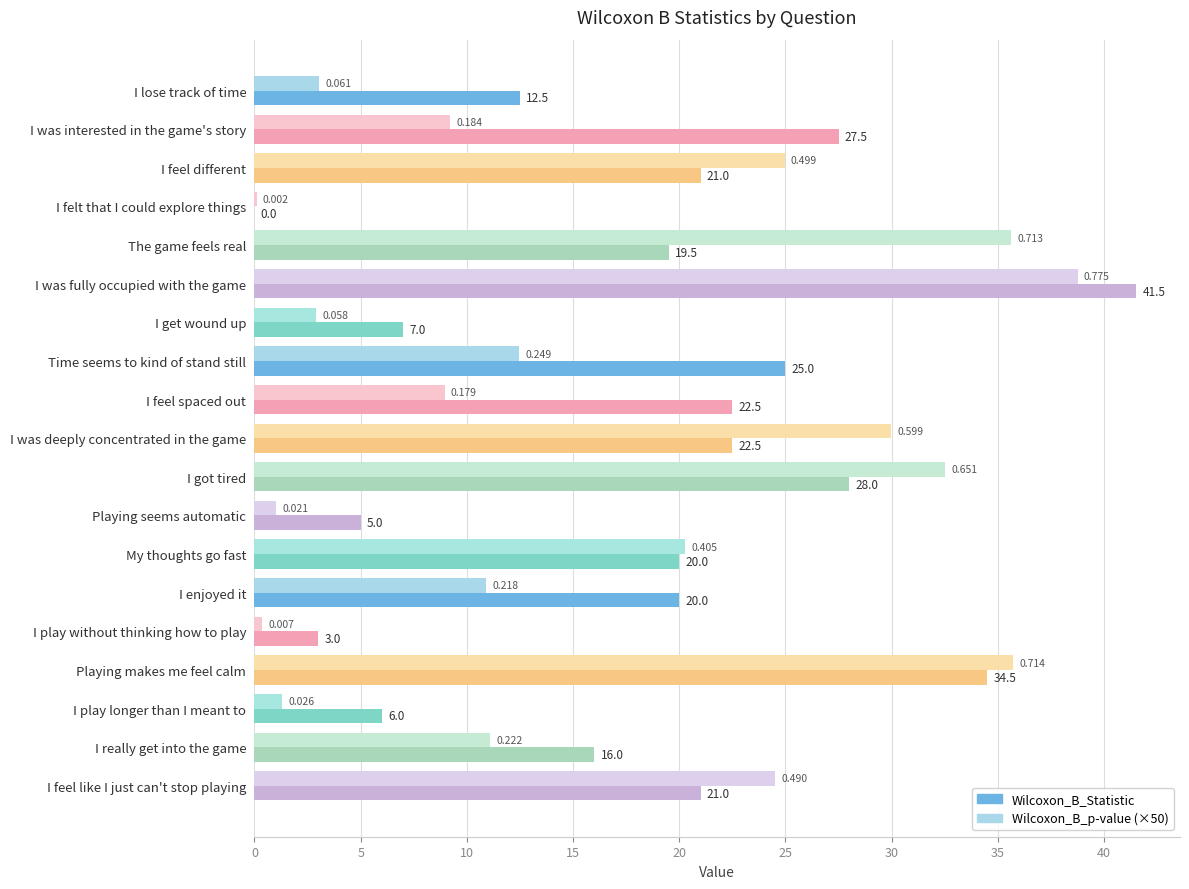

Is the value of Wilcoxon_B_p-value (×50) at I really get into the game greater than the value of Wilcoxon_B_Statistic at I enjoyed it?

No